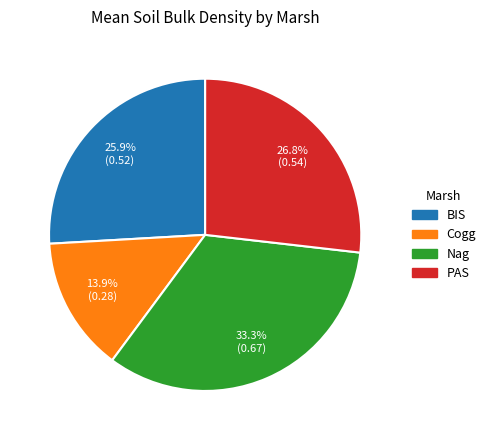

To the nearest percent, what percentage of the pie is Nag?

33%